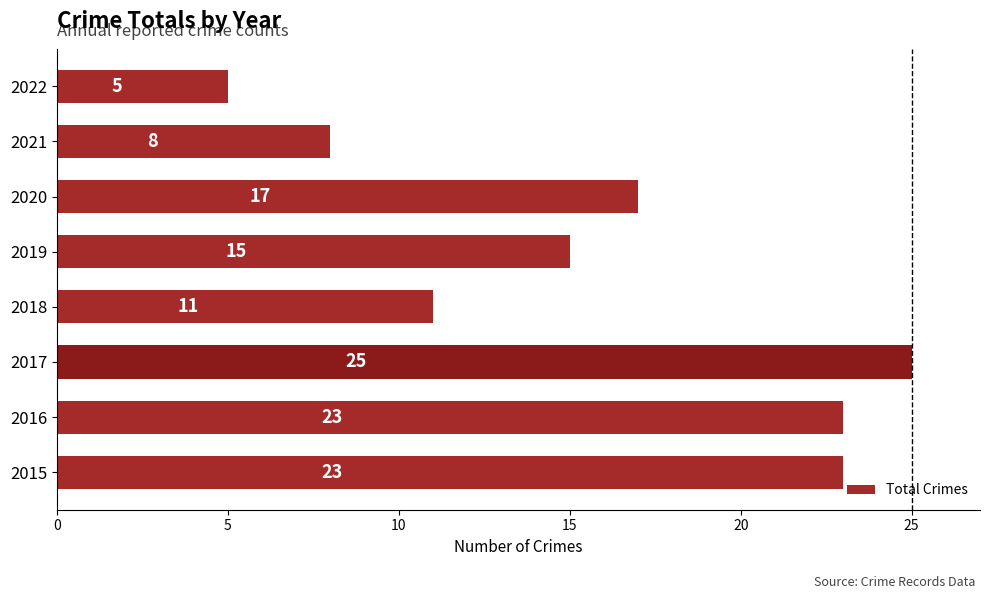

Count the values in the range 11 to 23.

5